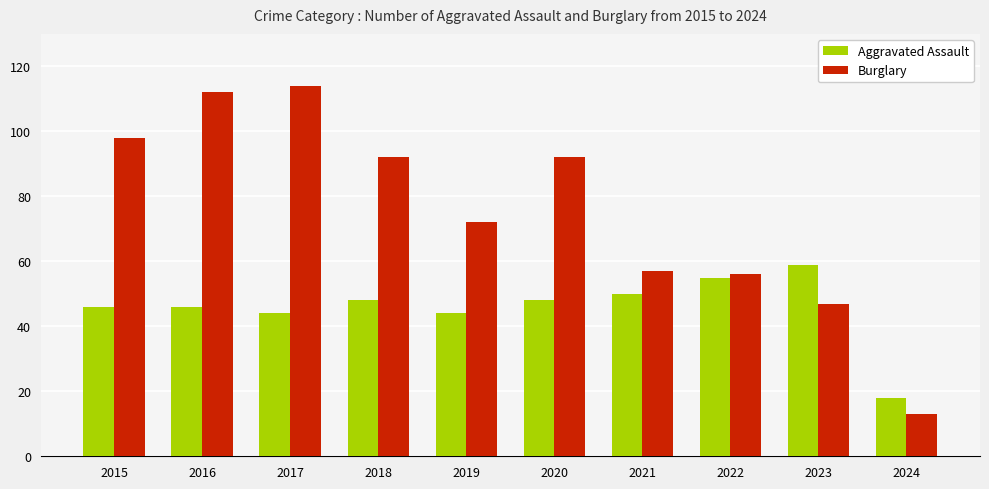

How many distinct data groups are displayed?

2